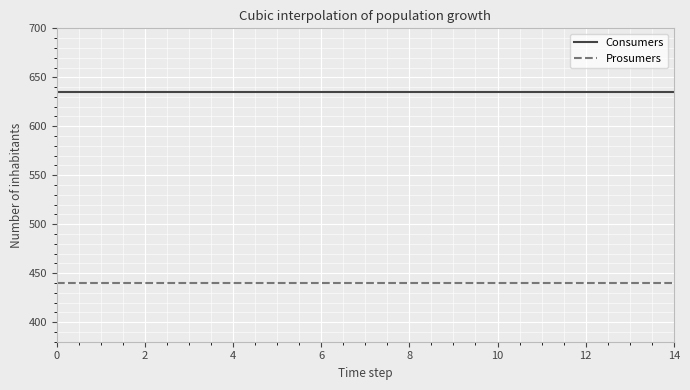

True or false: Consumers and Prosumers intersect in this chart.

False